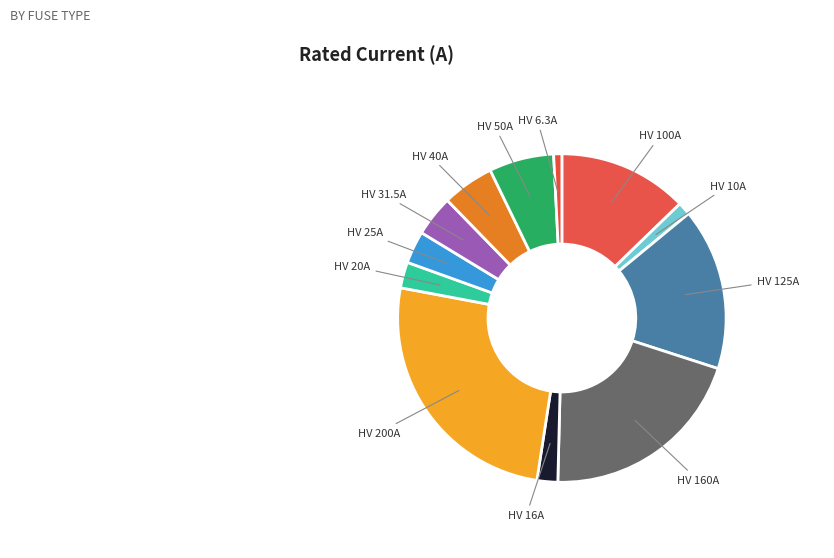

How many segments does this pie chart have?

12